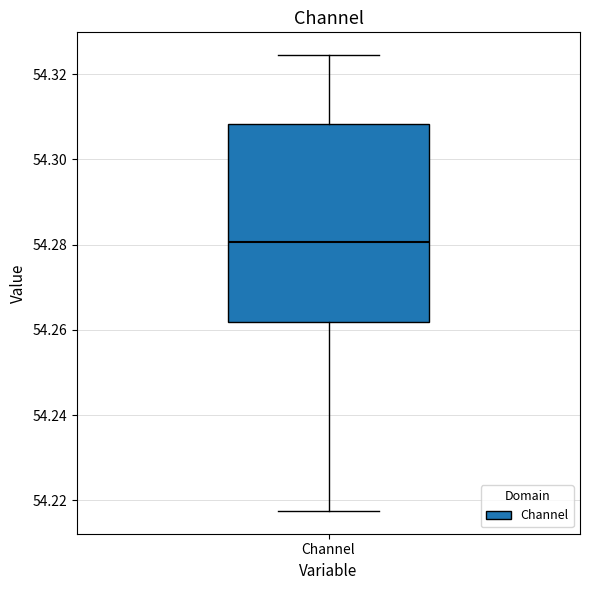

Read this box plot against the y-axis: the position of the median line, the range covered by the box, and the ends of both whiskers. The values are not printed on the chart, so give them approximately, as read against the axis.

median 54.280, box 54.262 to 54.308, whiskers 54.218 to 54.324